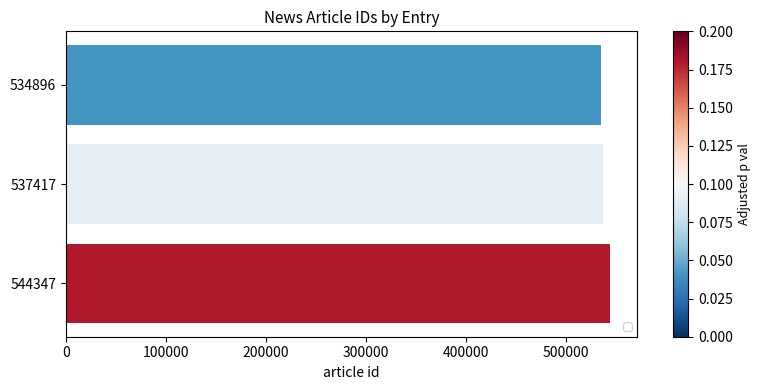

Does the chart contain stacked bars?

No